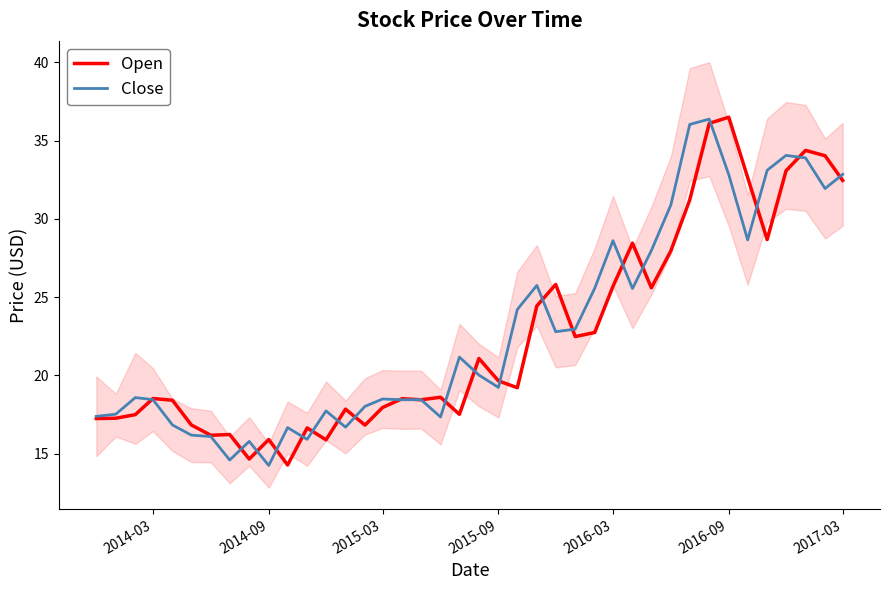

What is the maximum value for Close?

36.4